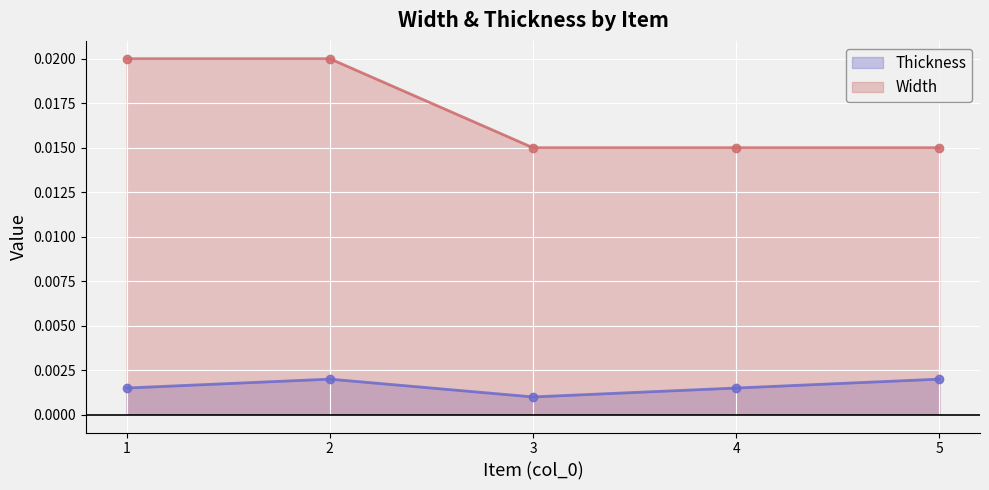

What are all the series names shown in the legend?

Thickness, Width